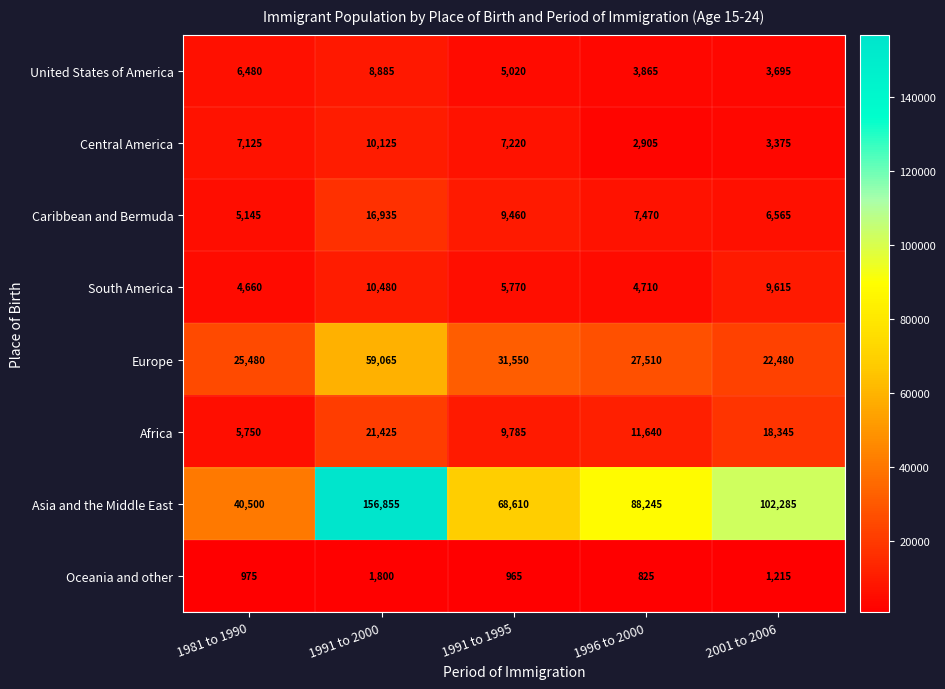

At how many categories does at least one series exceed 60091?

4